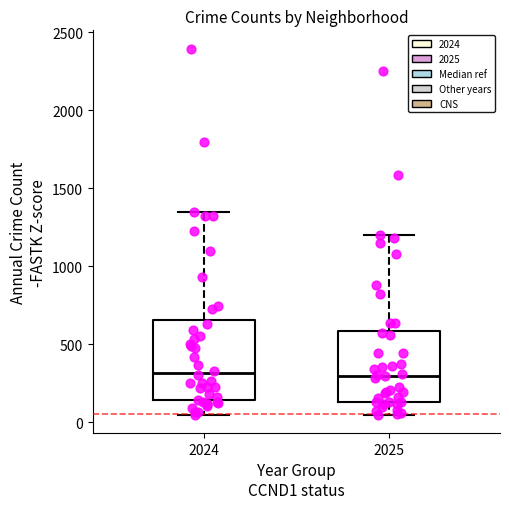

Reading left to right, read every box against the y-axis: the position of its median line, the range the box covers, and the ends of its whiskers. The values are not printed on the chart, so give them approximately, as read against the axis.

2024: median 300, box 150 to 650, whiskers 50 to 1350
2025: median 300, box 150 to 600, whiskers 50 to 1200